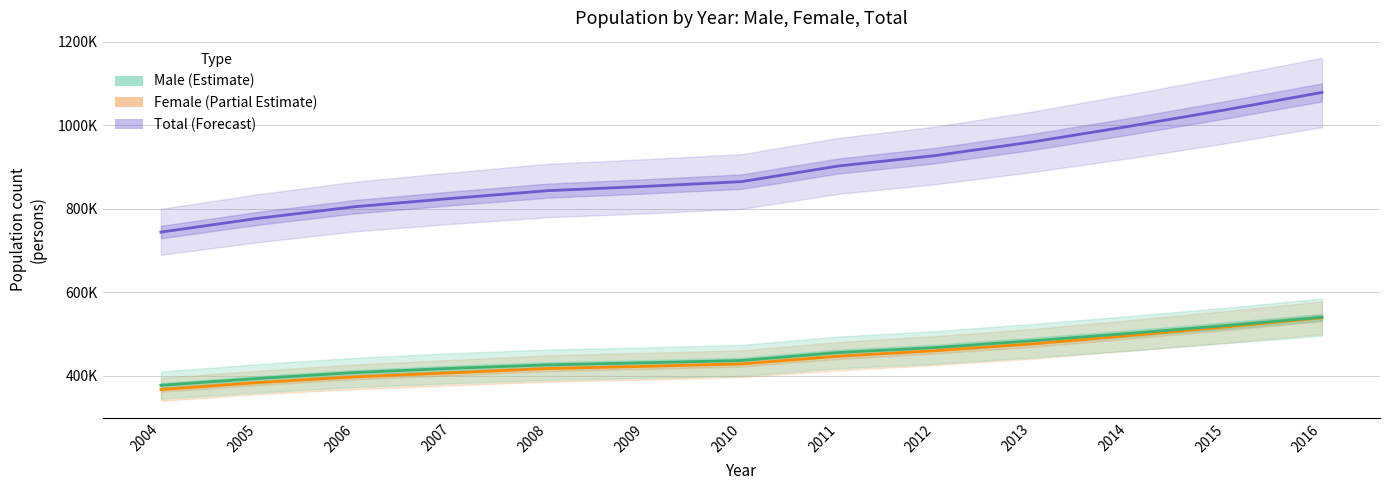

What is the lowest value of the Female series?

367125.0